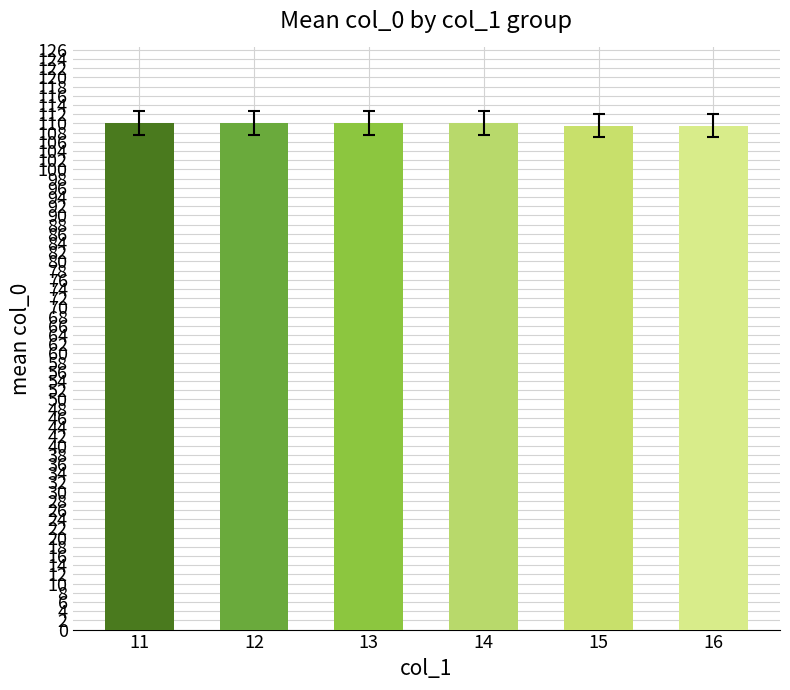

True or false: the data shows 110.0 at 12.

True